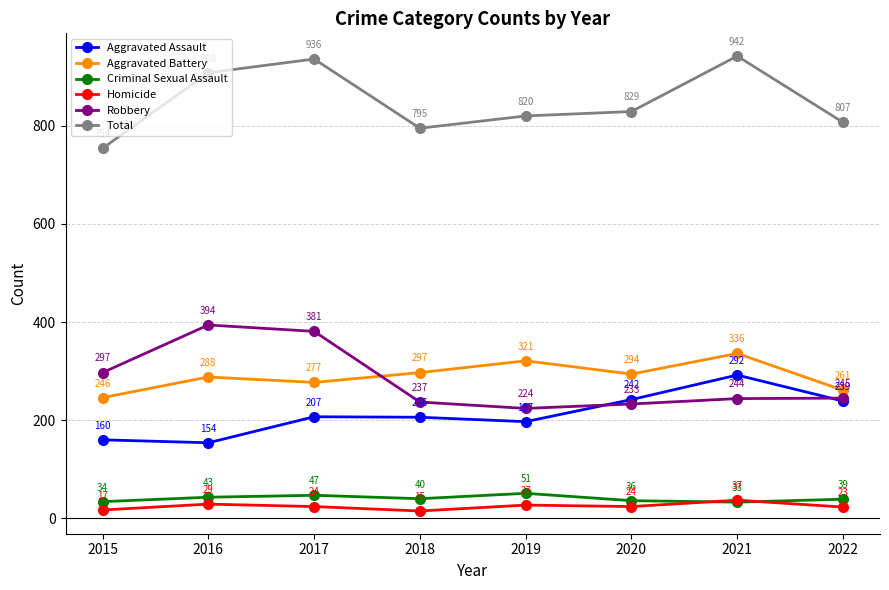

True or false: Homicide and Aggravated Battery cross at least once.

False